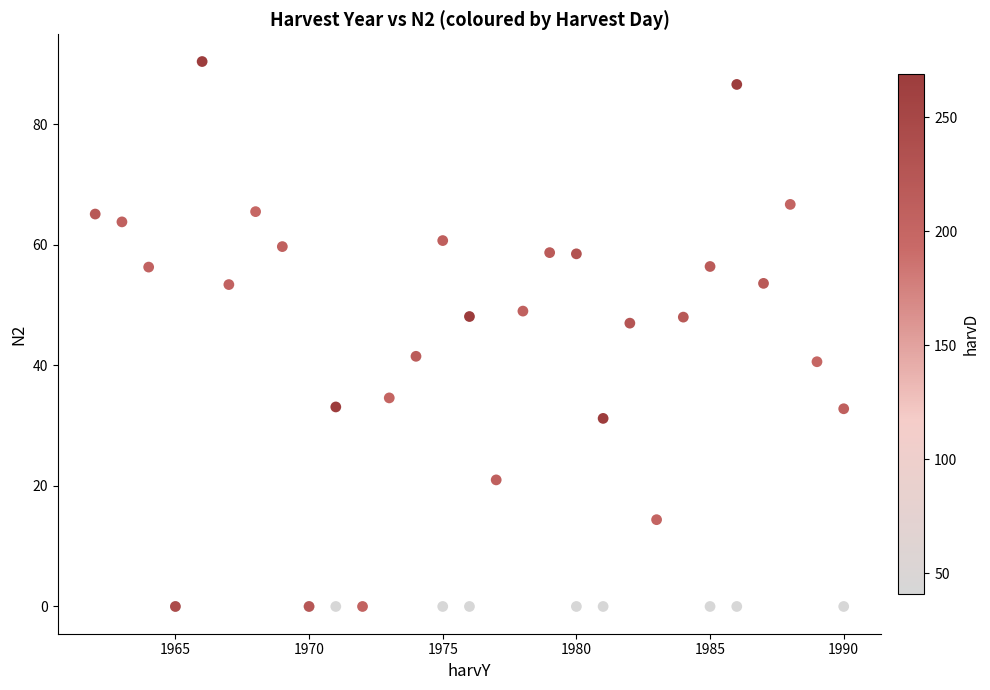

What Y value in the scatter plot is closest to 45?

47.0